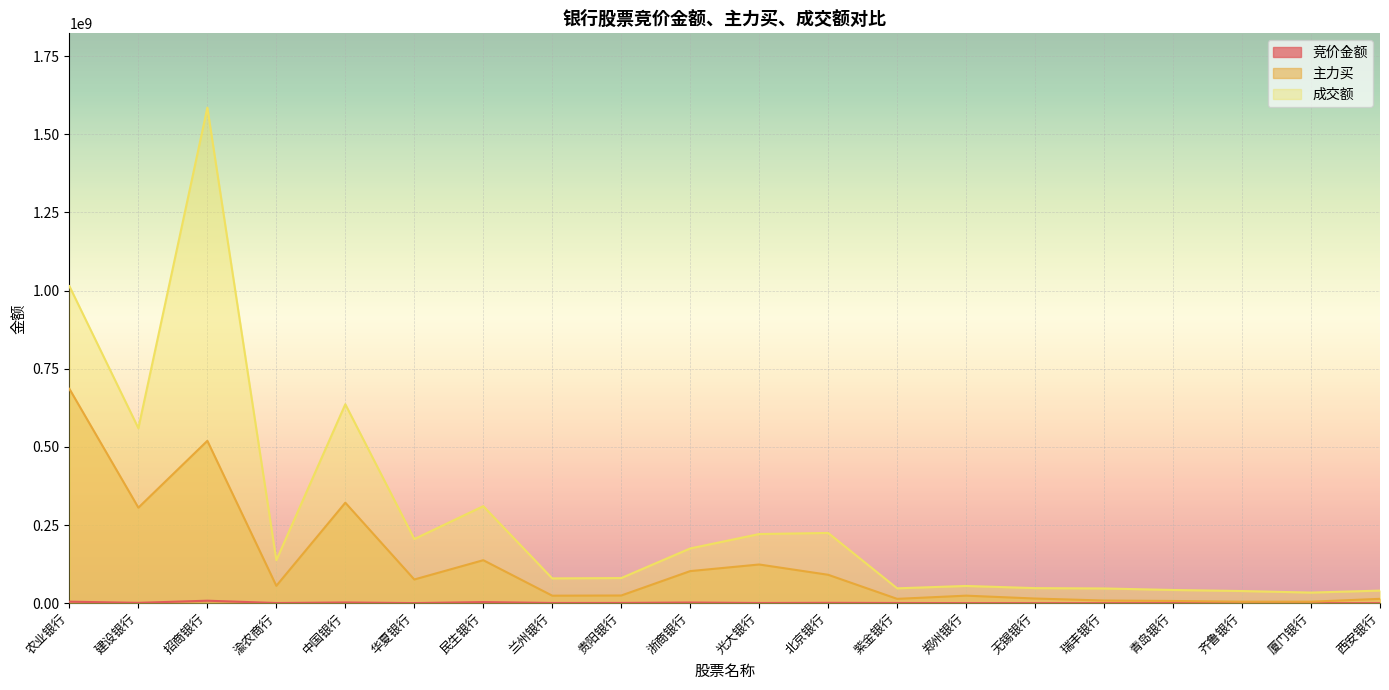

The value of 成交额 at 青岛银行 is 58759887. True or false?

False